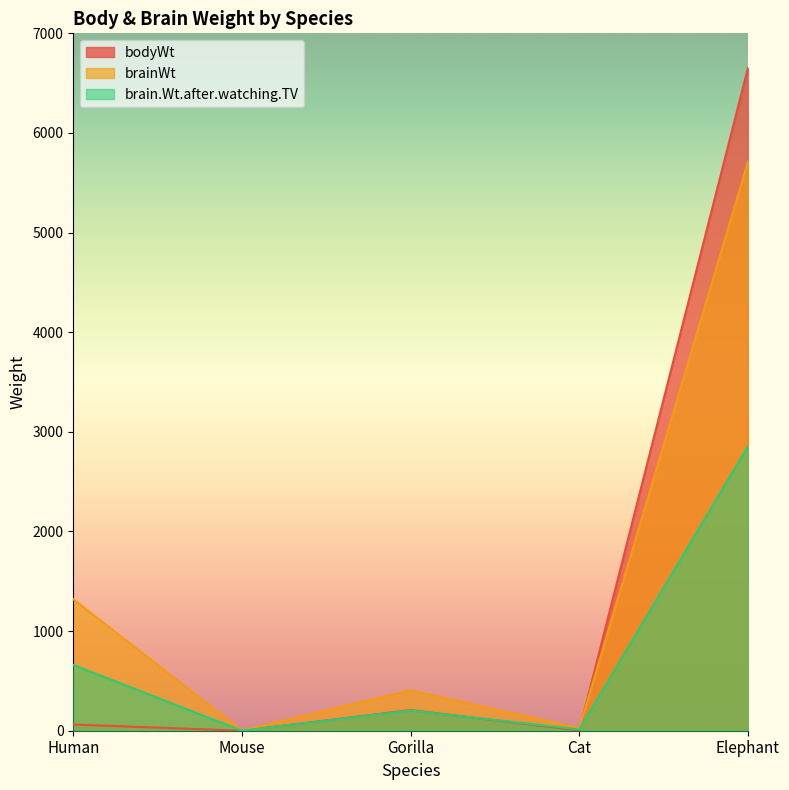

What are all the series names shown in the legend?

bodyWt, brainWt, brain.Wt.after.watching.TV